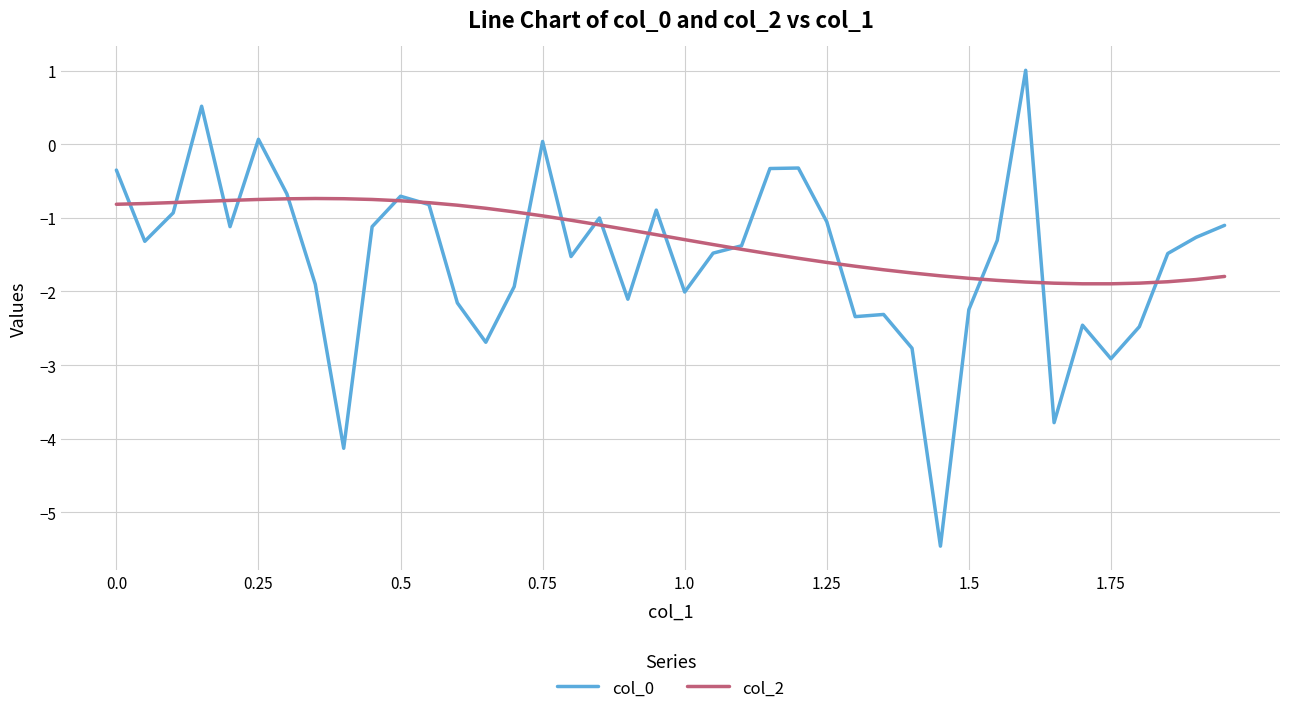

What is the lowest value of the col_0 series?

-5.5